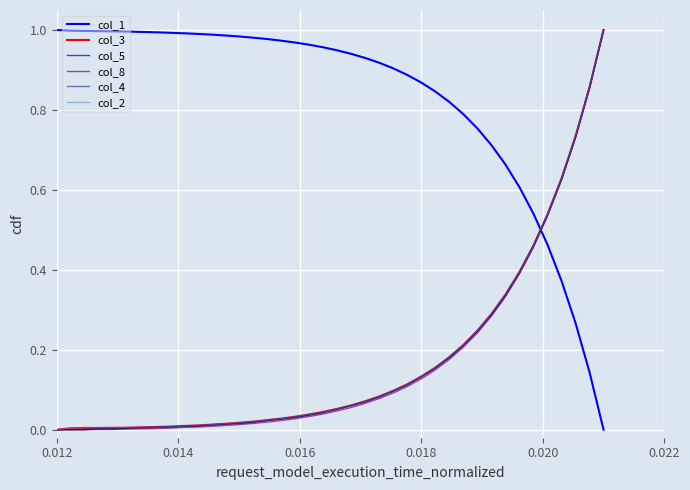

Between which two adjacent categories do col_5 and col_4 first intersect?

0.016 and 0.018